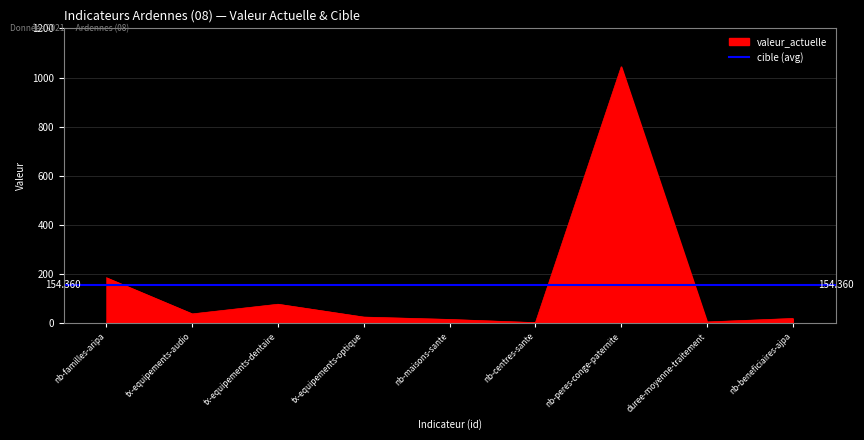

Reading left to right, list all the values displayed in this chart.

183.0	35.7	75.1	22.7	13.0	0.0	1044.0	2.8	17.0